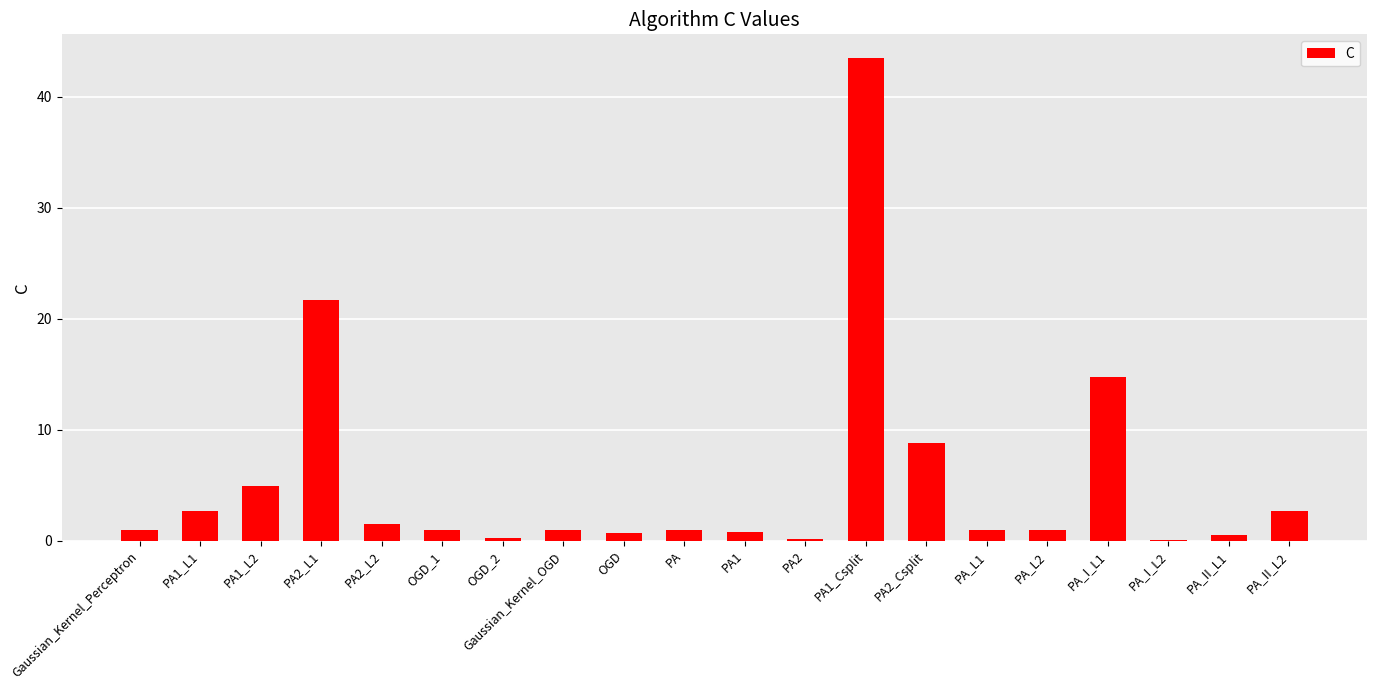

At which label is the value closest to 21?

PA2_L1